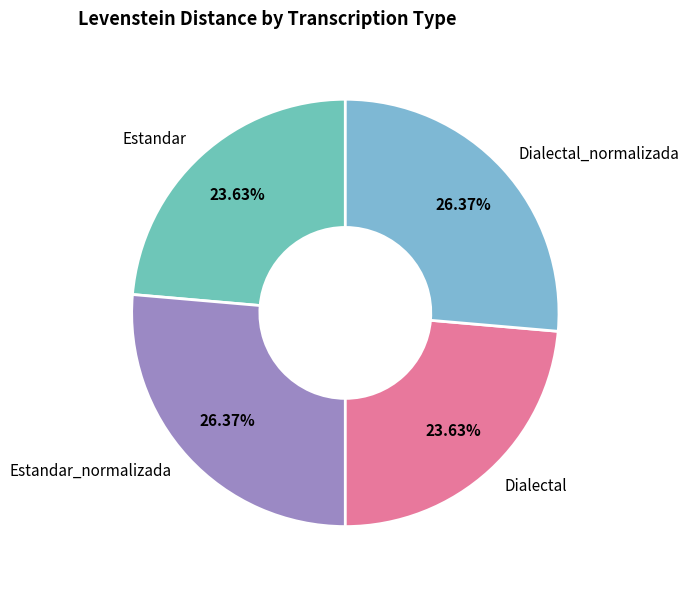

Does any single category account for the majority?

No